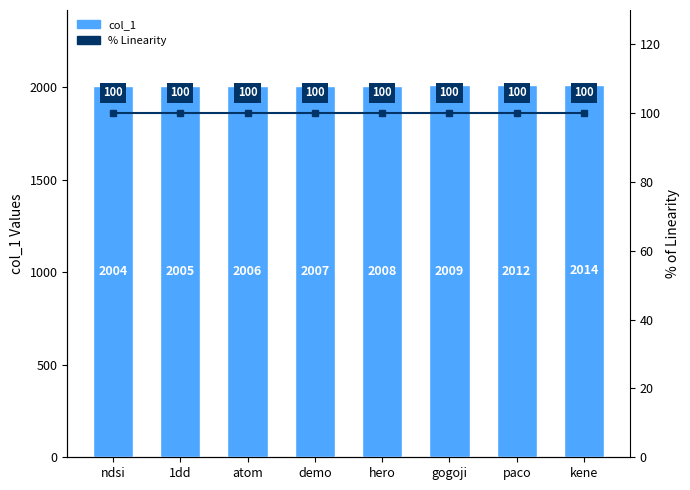

Does the chart contain stacked bars?

No